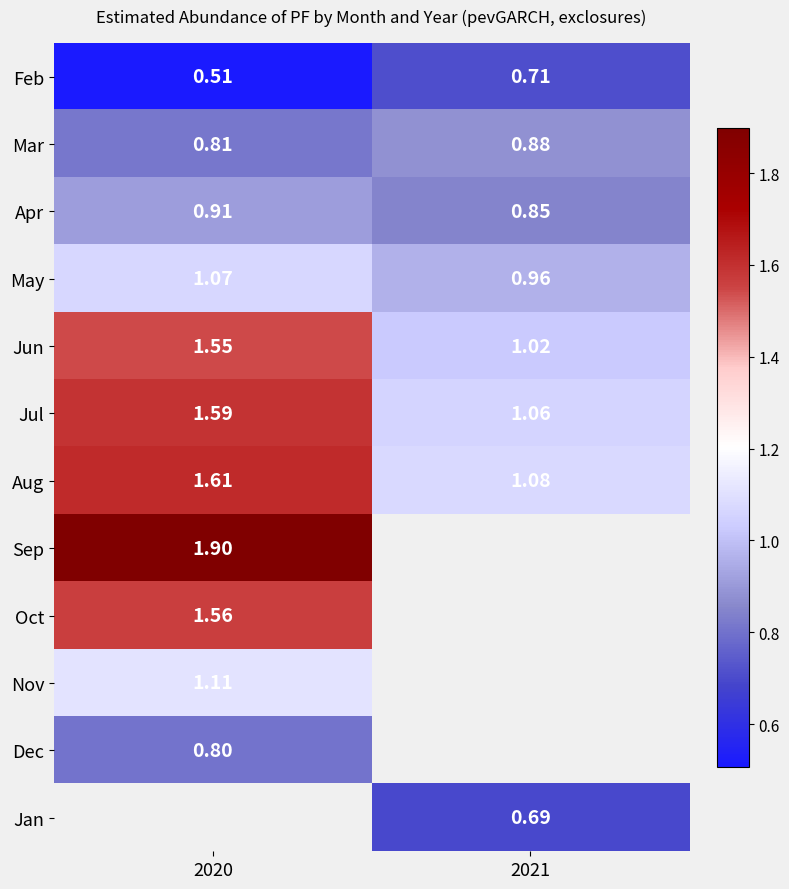

At 2021, list the series in order from largest to smallest.

Aug, Jul, Jun, May, Mar, Apr, Feb, Sep, Oct, Nov, Dec, Jan